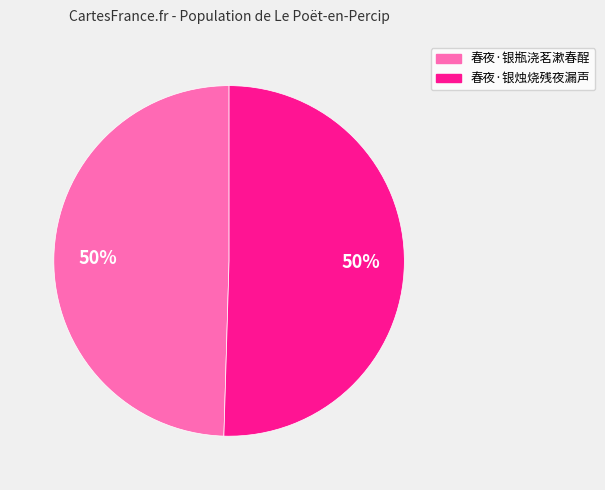

To the nearest percent, what percentage of the pie is 春夜·银瓶浇茗漱春酲?

50%